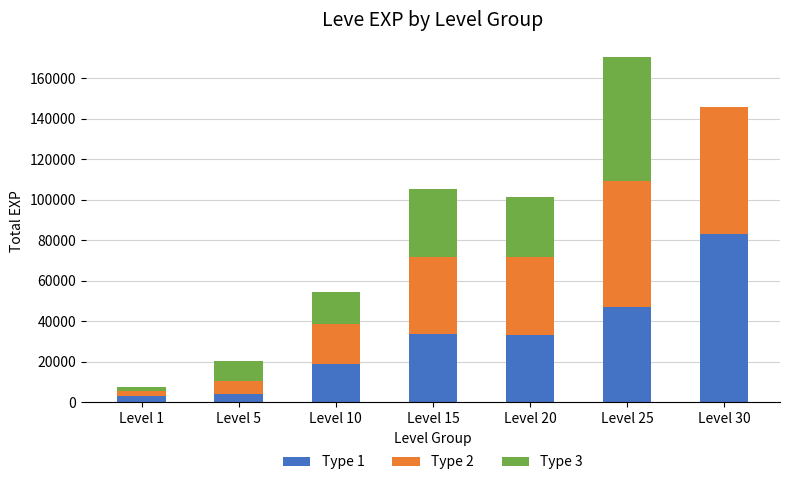

What are all the series names shown in the legend?

Type 1, Type 2, Type 3